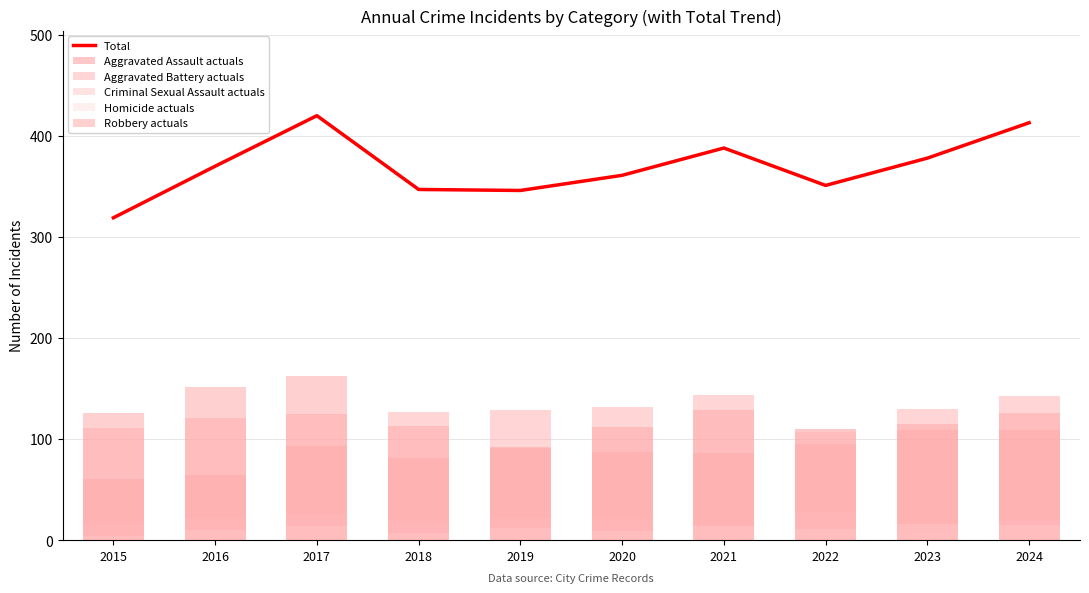

The value of Homicide actuals at 2022 is 11. True or false?

True